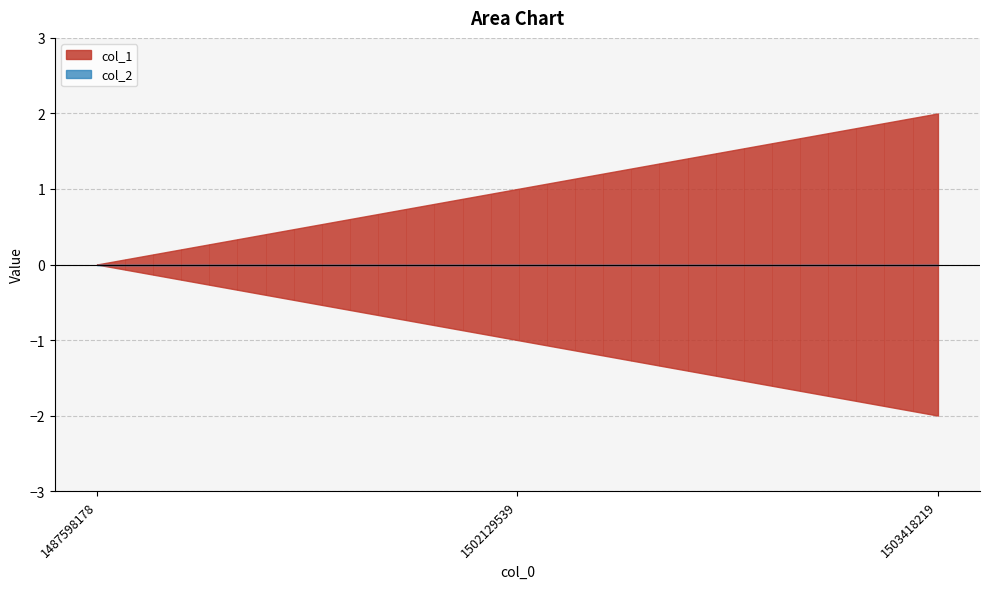

Rank the series by their average value, from highest to lowest.

col_1, col_2